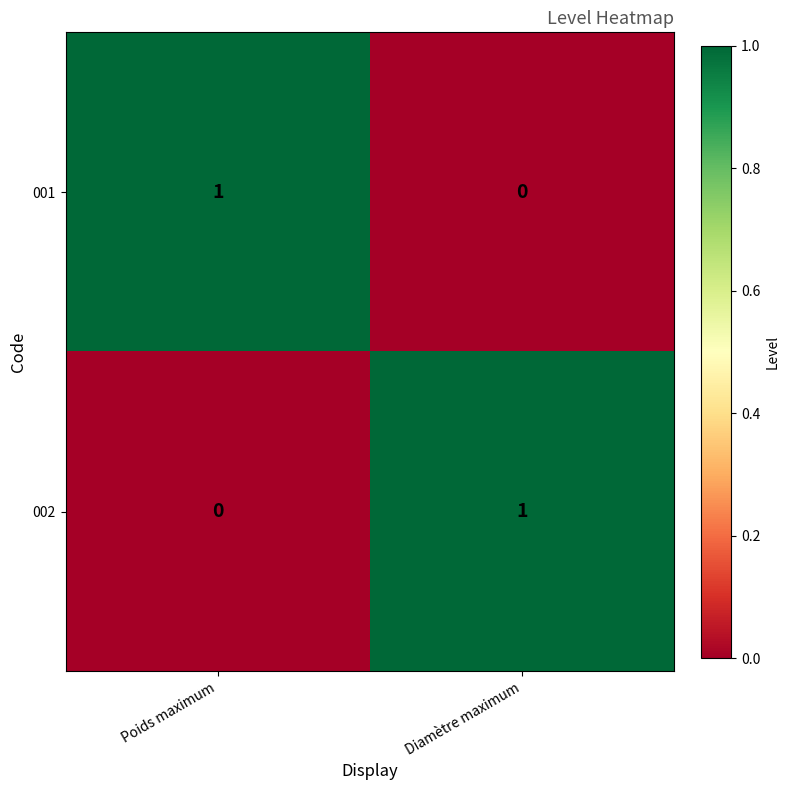

Count the number of categories in the chart.

2